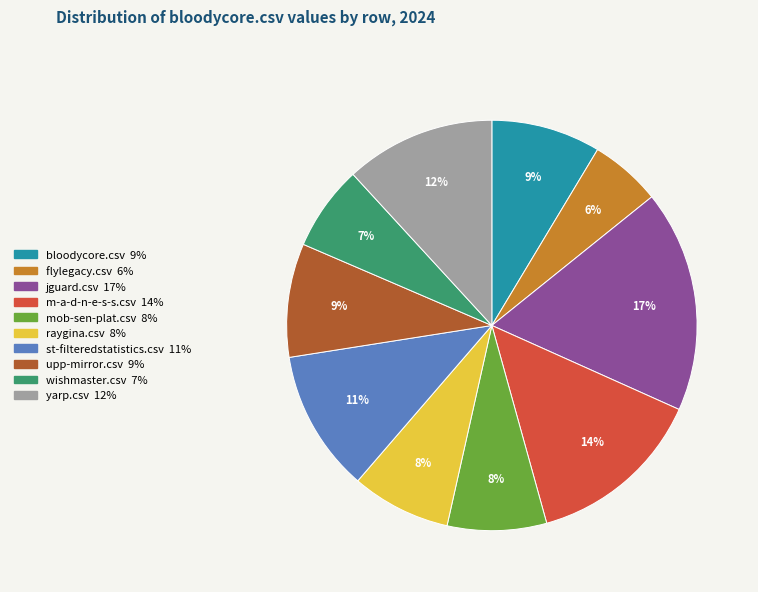

Combined, do bloodycore.csv and raygina.csv account for over 50%?

No